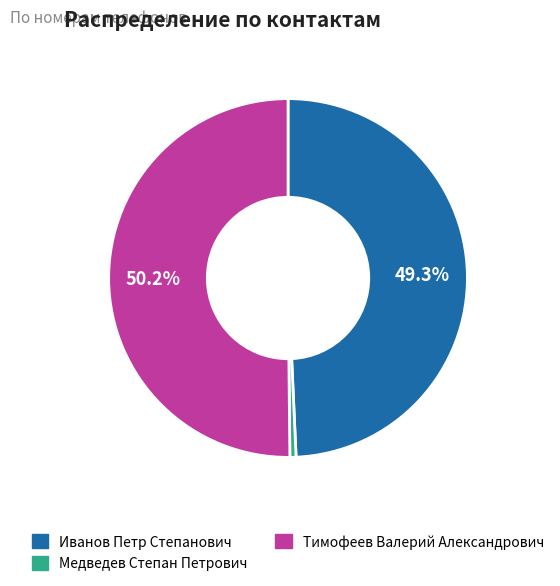

Do Тимофеев Валерий Александрович and Иванов Петр Степанович together represent more than half of the pie?

Yes